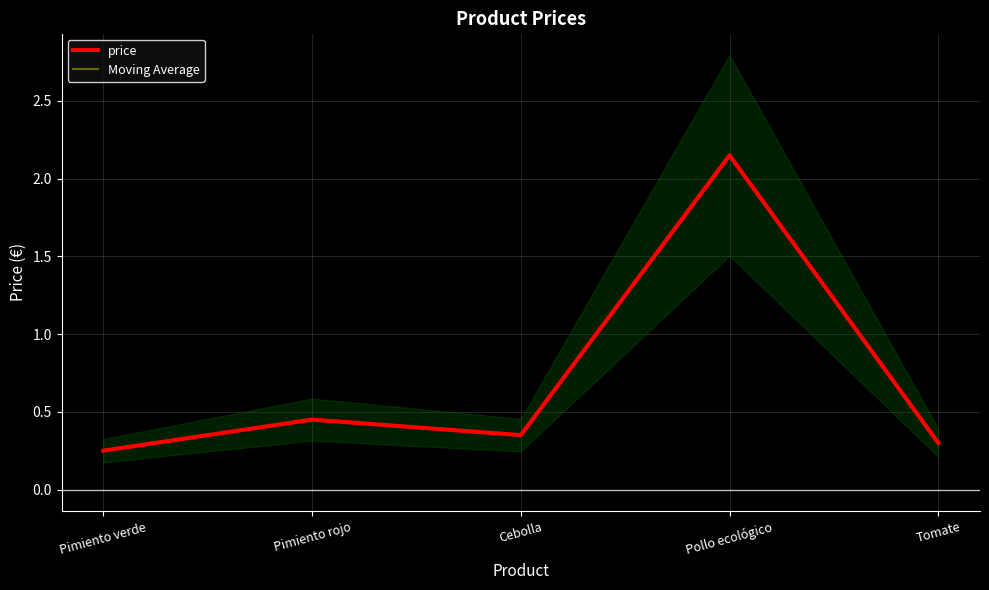

Reading left to right, what are all the values shown in this chart?

price: 0.2	0.5	0.3	2.1	0.3
Moving Average: 0.2	0.5	0.3	2.1	0.3